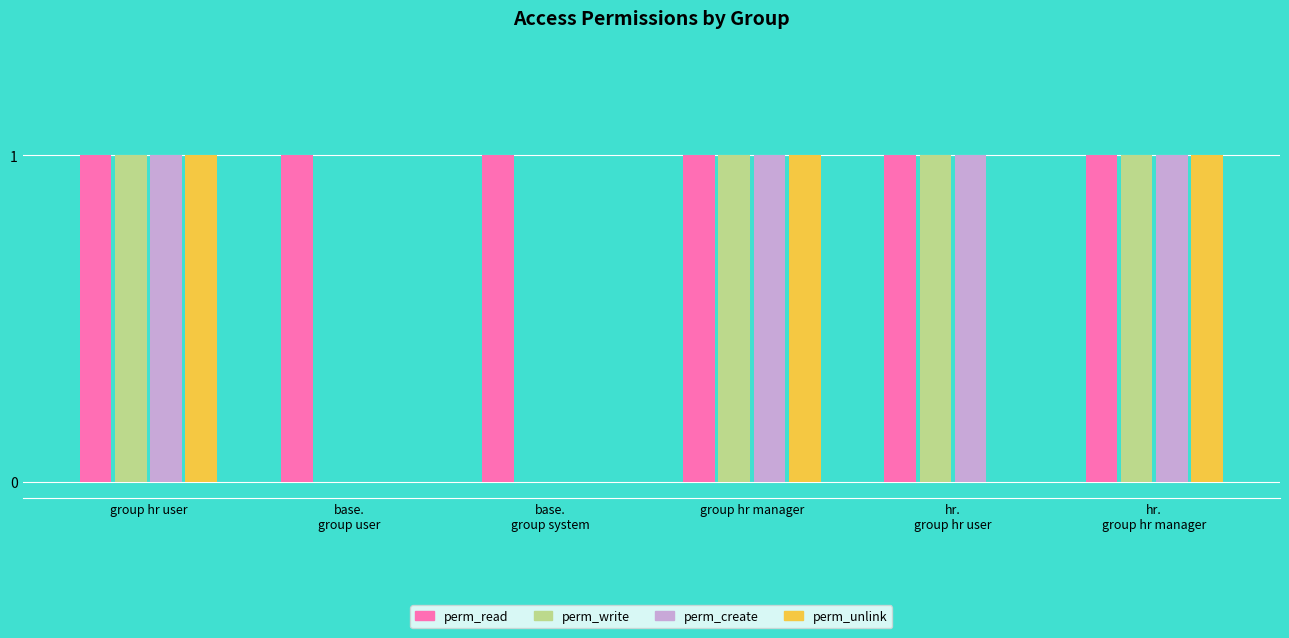

How many groups of bars are there?

6